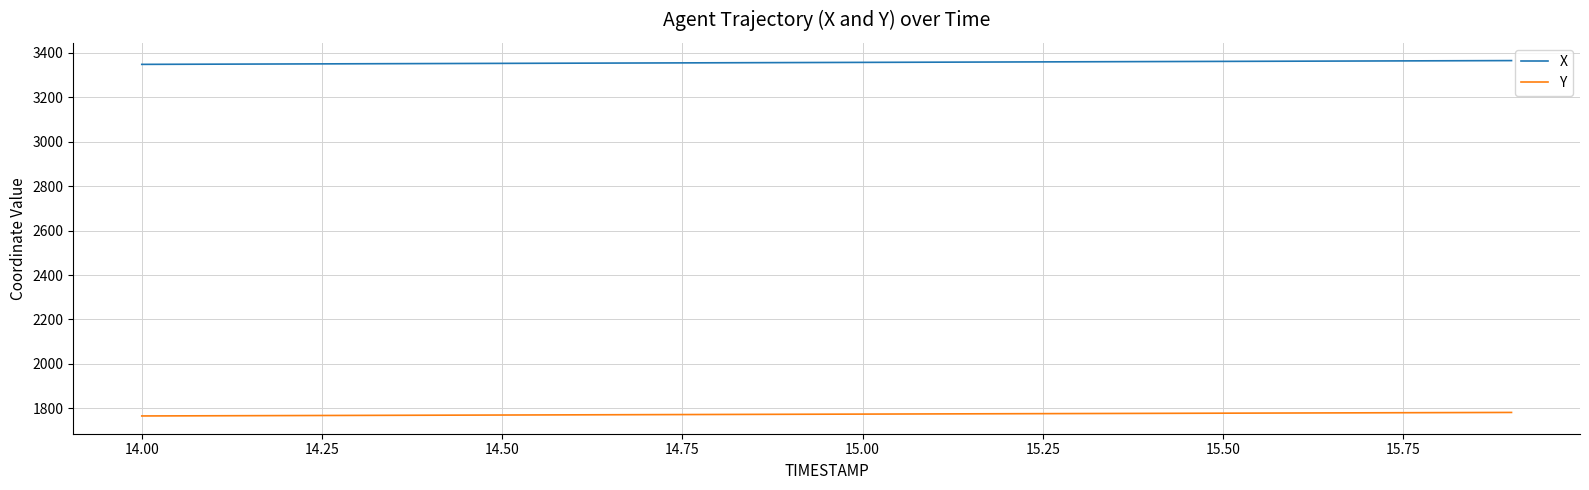

Rank the series by their average value, from lowest to highest.

Y, X